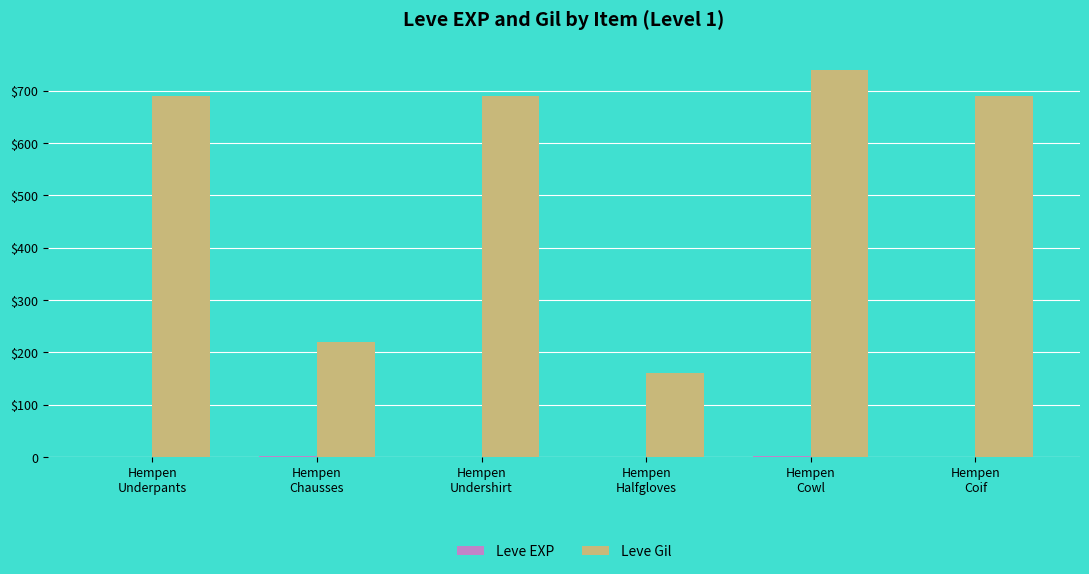

Are the bars horizontal?

No